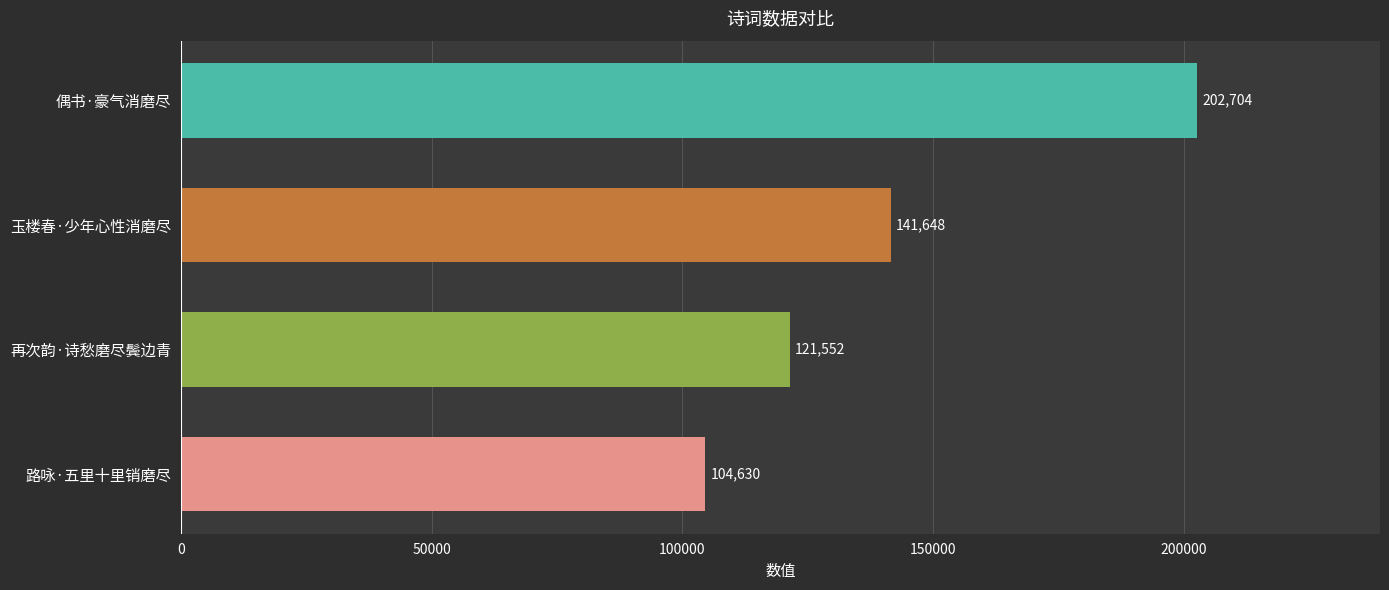

Reading bottom to top, transcribe all the data shown in this chart.

104630	121552	141648	202704